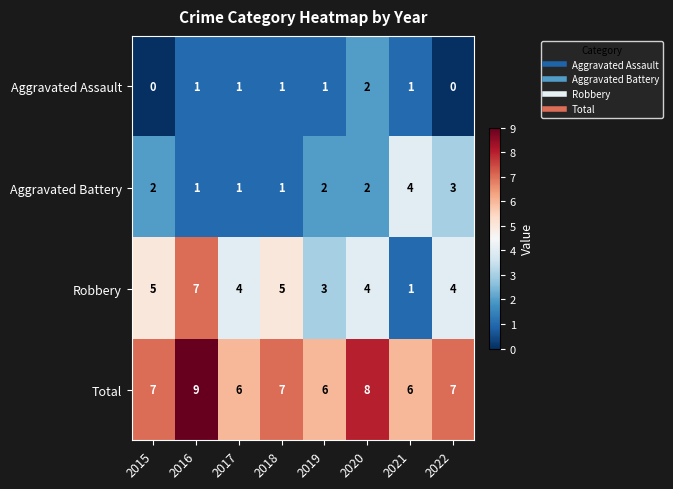

What is the sum of all Aggravated Battery values?

16